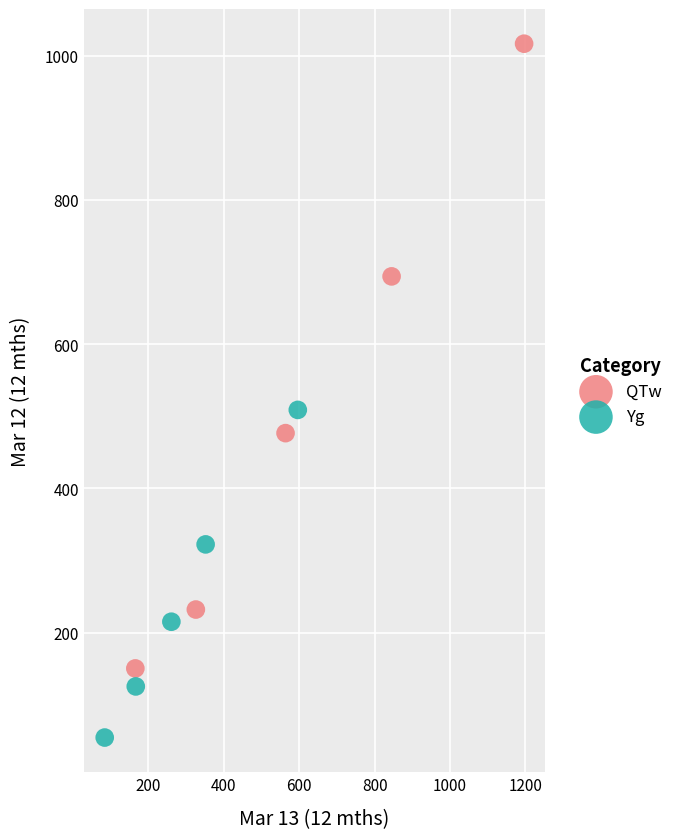

Which series contains the highest Y value?

QTw